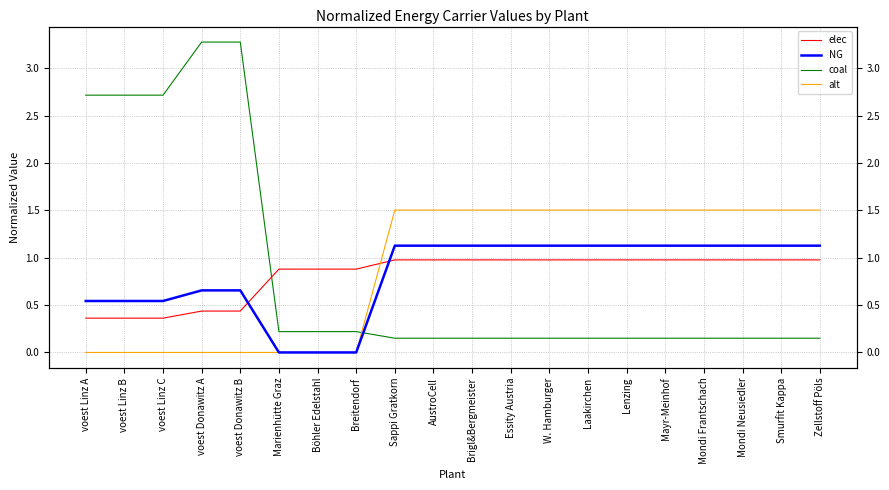

Reading left to right, extract all data points from this chart.

elec: voest Linz A=0.4	voest Linz B=0.4	voest Linz C=0.4	voest Donawitz A=0.4	voest Donawitz B=0.4	Marienhütte Graz=0.9	Böhler Edelstahl=0.9	Breitendorf=0.9	Sappi Gratkorn=1.0	AustroCell=1.0	Brigl&Bergmeister=1.0	Essity Austria=1.0	W. Hamburger=1.0	Laakirchen=1.0	Lenzing=1.0	Mayr-Meinhof=1.0	Mondi Frantschach=1.0	Mondi Neusiedler=1.0	Smurfit Kappa=1.0	Zellstoff Pöls=1.0
NG: voest Linz A=0.5	voest Linz B=0.5	voest Linz C=0.5	voest Donawitz A=0.7	voest Donawitz B=0.7	Marienhütte Graz=0.0	Böhler Edelstahl=0.0	Breitendorf=0.0	Sappi Gratkorn=1.1	AustroCell=1.1	Brigl&Bergmeister=1.1	Essity Austria=1.1	W. Hamburger=1.1	Laakirchen=1.1	Lenzing=1.1	Mayr-Meinhof=1.1	Mondi Frantschach=1.1	Mondi Neusiedler=1.1	Smurfit Kappa=1.1	Zellstoff Pöls=1.1
coal: voest Linz A=2.7	voest Linz B=2.7	voest Linz C=2.7	voest Donawitz A=3.3	voest Donawitz B=3.3	Marienhütte Graz=0.2	Böhler Edelstahl=0.2	Breitendorf=0.2	Sappi Gratkorn=0.2	AustroCell=0.2	Brigl&Bergmeister=0.2	Essity Austria=0.2	W. Hamburger=0.2	Laakirchen=0.2	Lenzing=0.2	Mayr-Meinhof=0.2	Mondi Frantschach=0.2	Mondi Neusiedler=0.2	Smurfit Kappa=0.2	Zellstoff Pöls=0.2
alt: voest Linz A=0.0	voest Linz B=0.0	voest Linz C=0.0	voest Donawitz A=0.0	voest Donawitz B=0.0	Marienhütte Graz=0.0	Böhler Edelstahl=0.0	Breitendorf=0.0	Sappi Gratkorn=1.5	AustroCell=1.5	Brigl&Bergmeister=1.5	Essity Austria=1.5	W. Hamburger=1.5	Laakirchen=1.5	Lenzing=1.5	Mayr-Meinhof=1.5	Mondi Frantschach=1.5	Mondi Neusiedler=1.5	Smurfit Kappa=1.5	Zellstoff Pöls=1.5